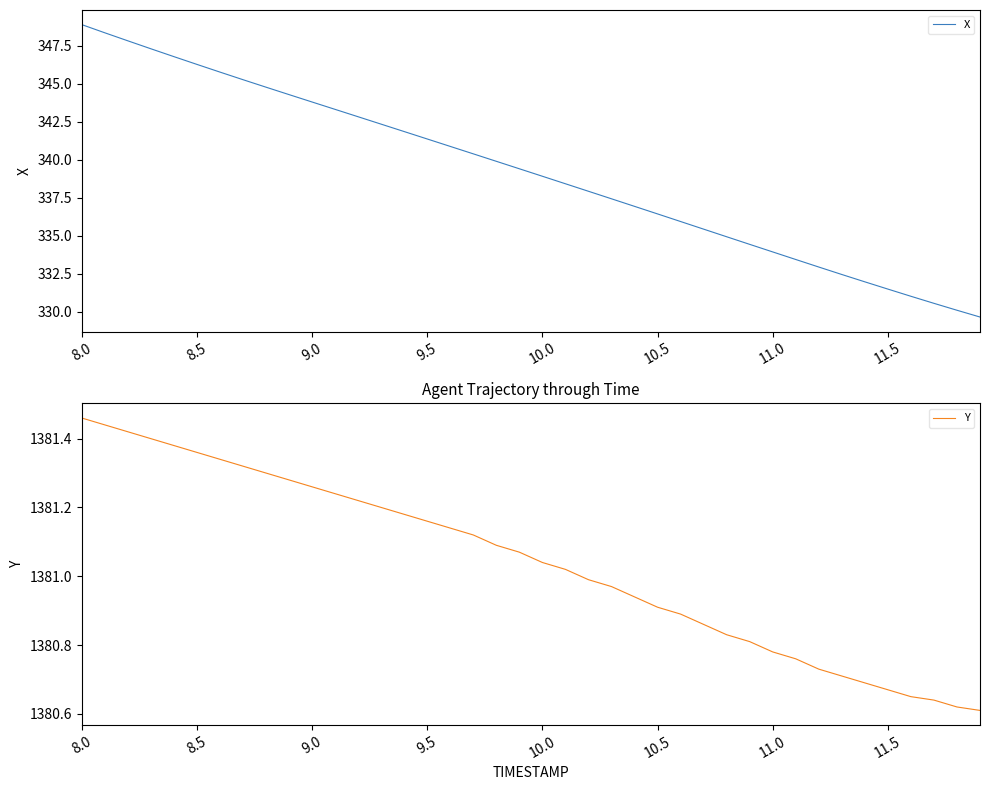

What is the maximum value for X?

348.9